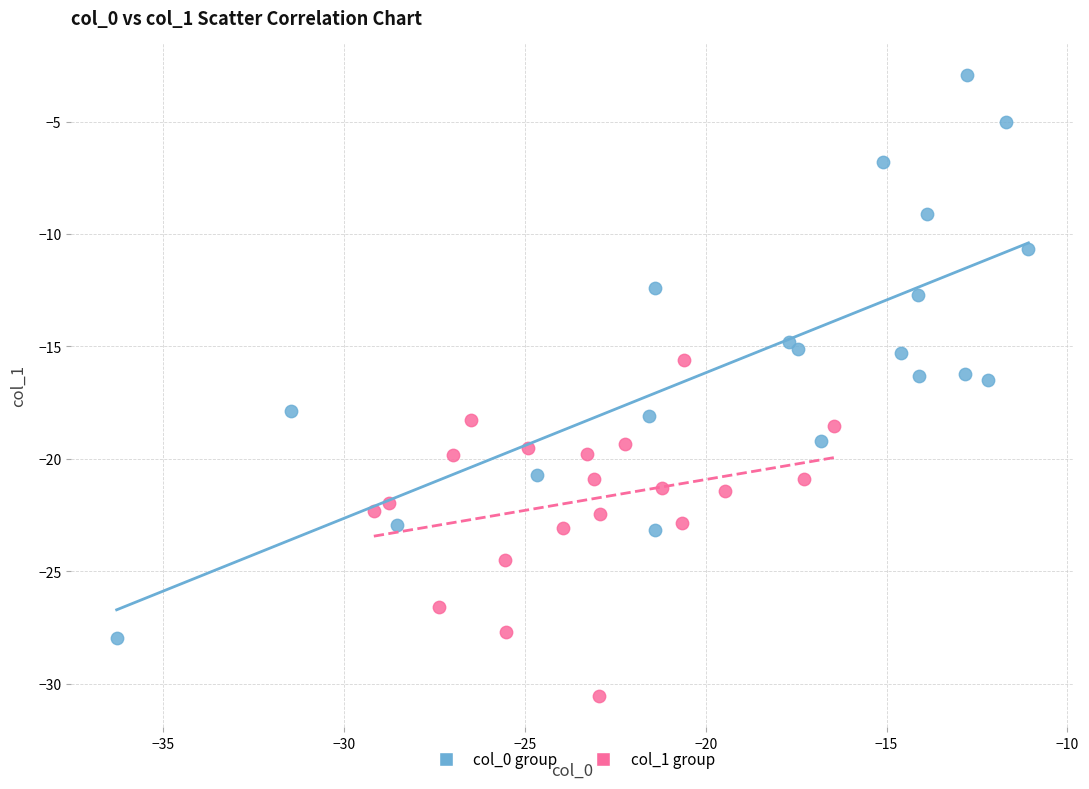

Which series contains the highest Y value?

col_0 group